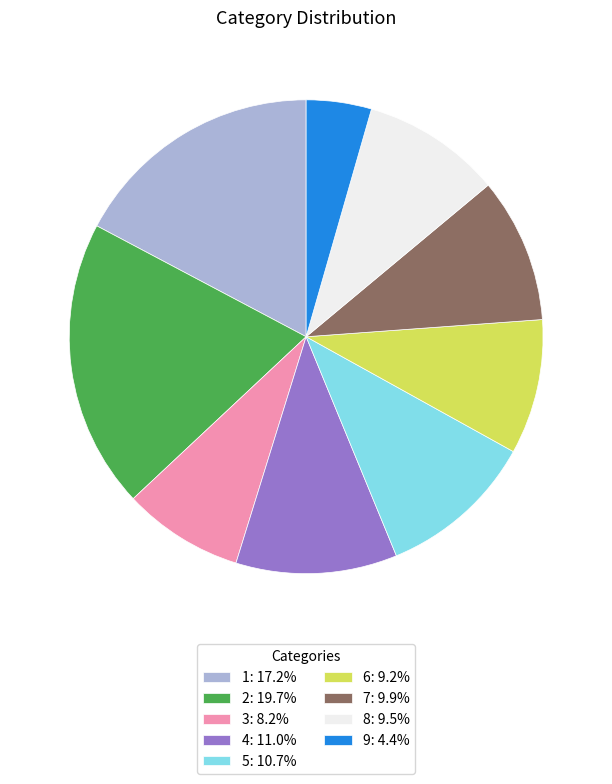

Combined, do 6: 9.2% and 3: 8.2% account for over 50%?

No